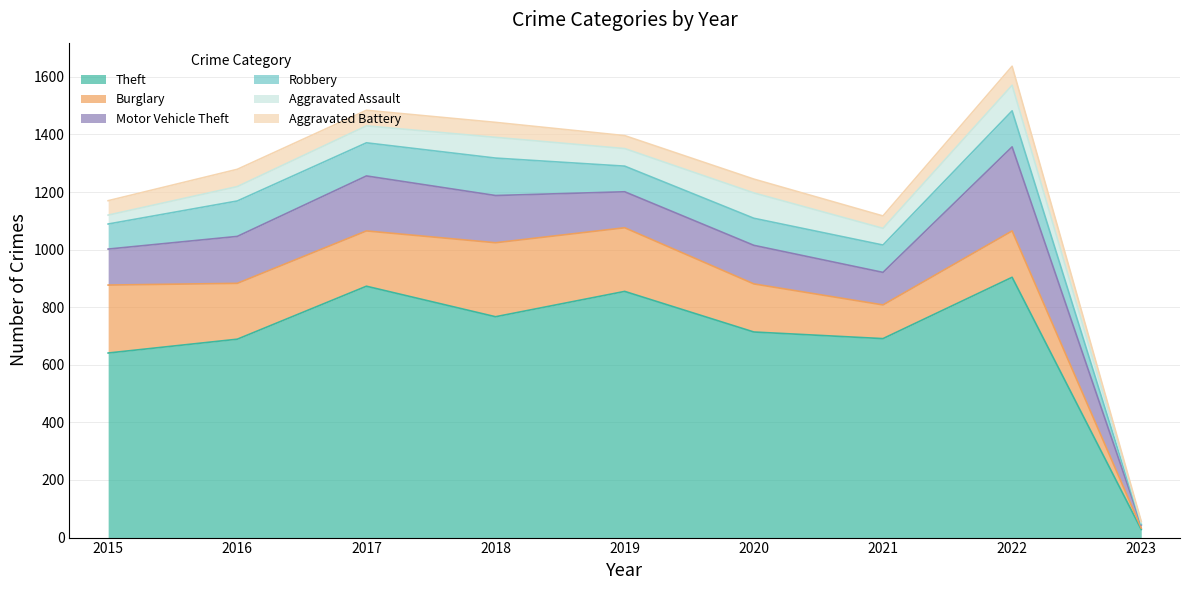

What is the value of the Motor Vehicle Theft point at the 7th from the left?

113